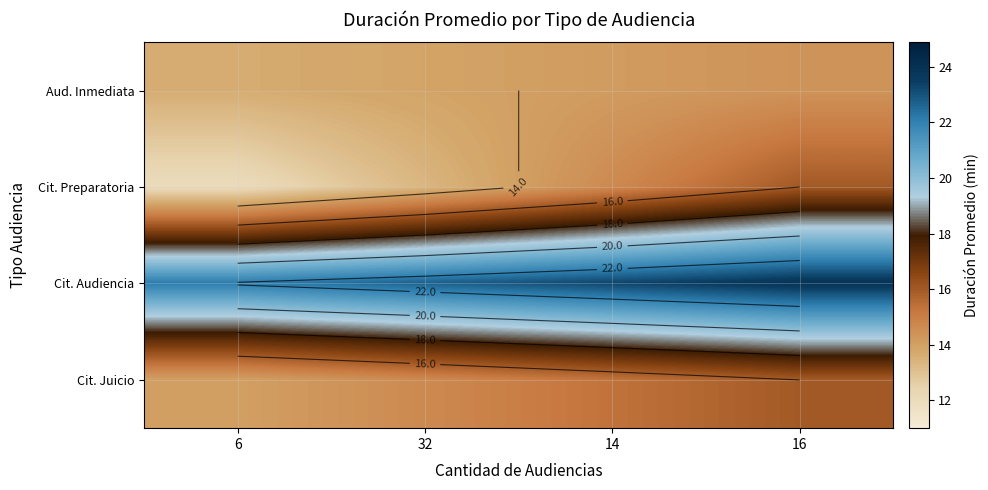

The value of Cit. Juicio at 32 is 14.7. True or false?

True